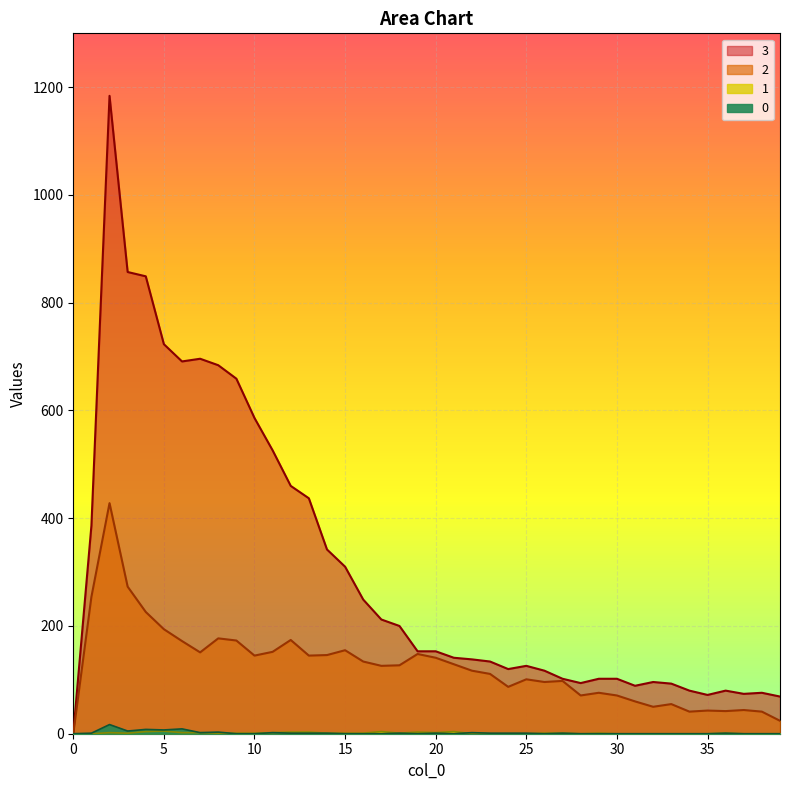

Count the number of categories in the chart.

40